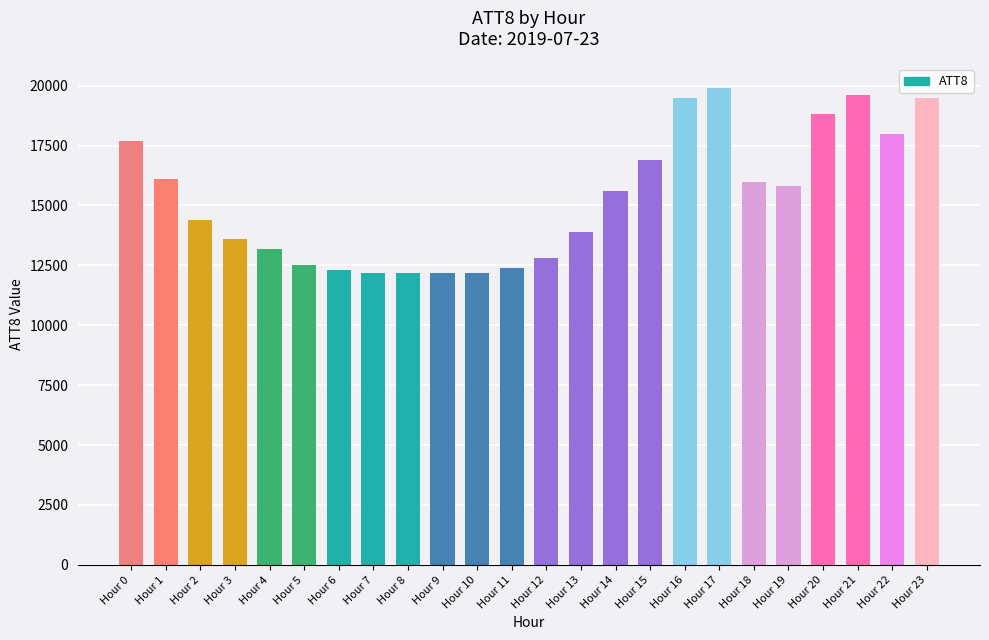

Reading right to left, list all the values displayed in this chart.

Hour 23=19500	Hour 22=18000	Hour 21=19600	Hour 20=18800	Hour 19=15800	Hour 18=16000	Hour 17=19900	Hour 16=19500	Hour 15=16900	Hour 14=15600	Hour 13=13900	Hour 12=12800	Hour 11=12400	Hour 10=12200	Hour 9=12200	Hour 8=12200	Hour 7=12200	Hour 6=12300	Hour 5=12500	Hour 4=13200	Hour 3=13600	Hour 2=14400	Hour 1=16100	Hour 0=17700